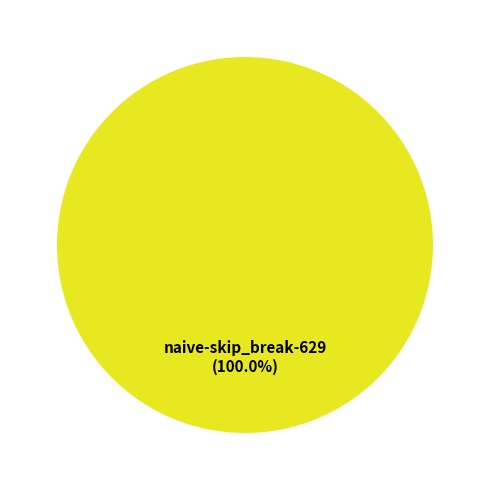

How many slices are in this pie chart?

1